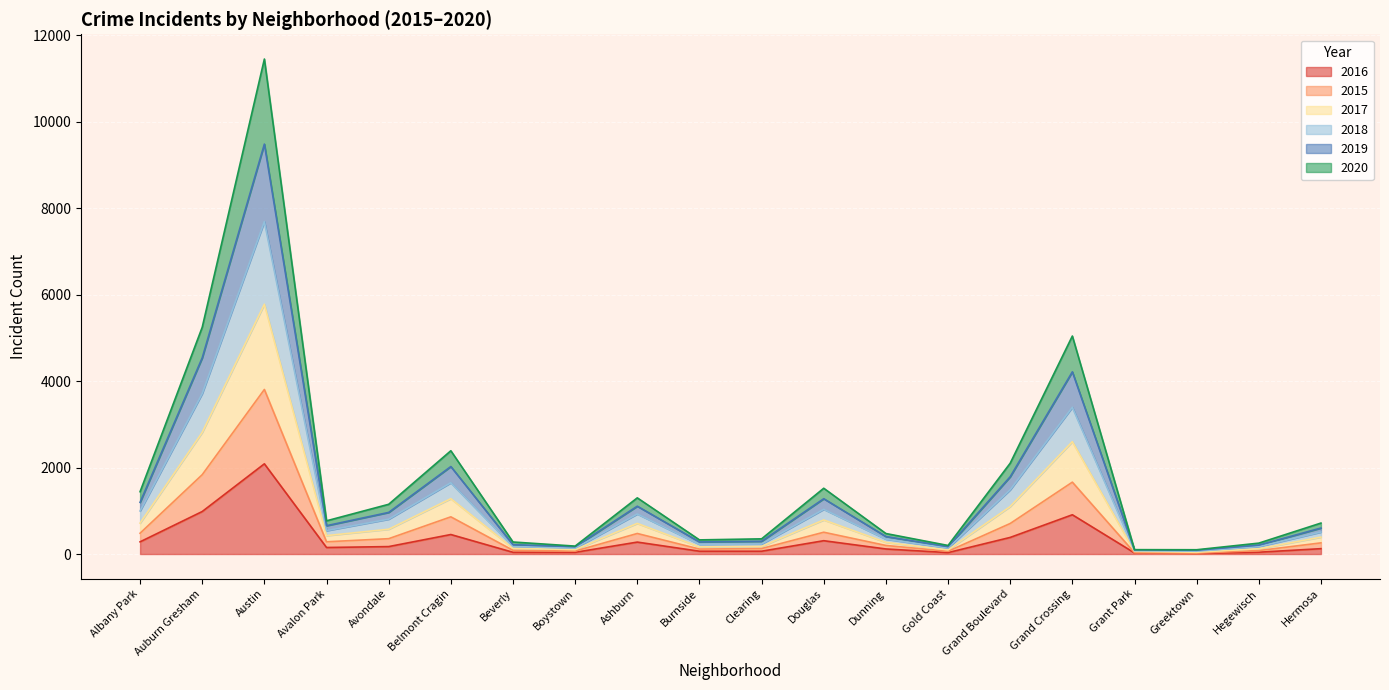

What is the sum of all 2016 values?

6563